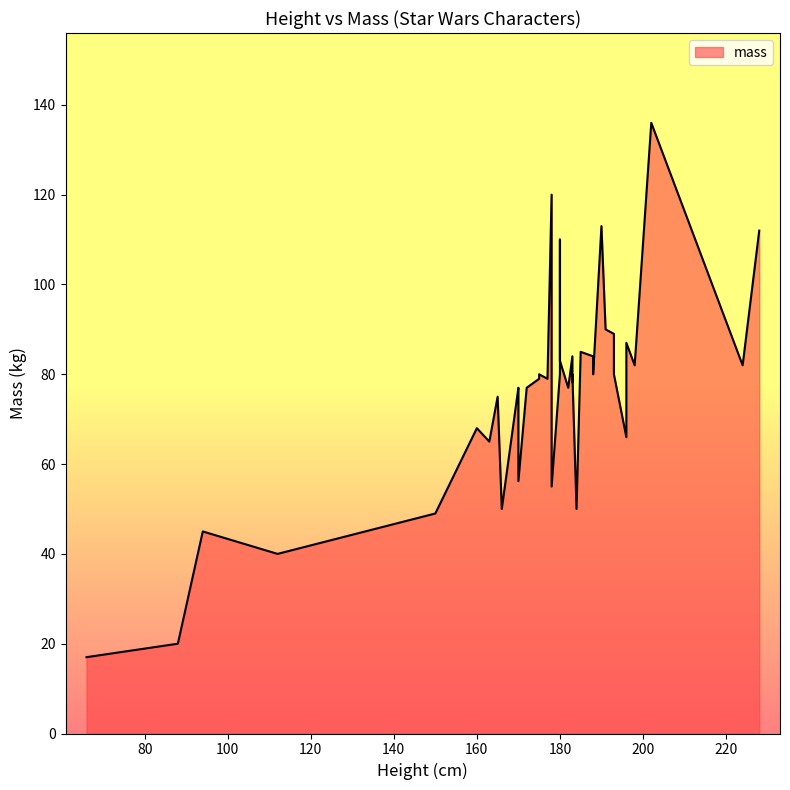

How many interior local peaks (higher than both neighbors) does the data have?

13